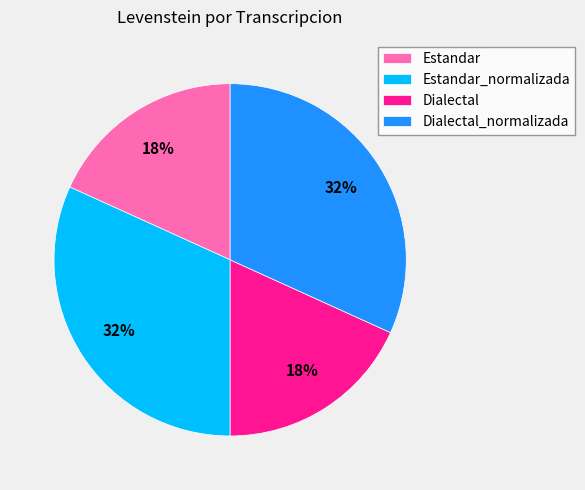

Approximately how many times larger is the value at Dialectal_normalizada compared to Estandar_normalizada?

1.0